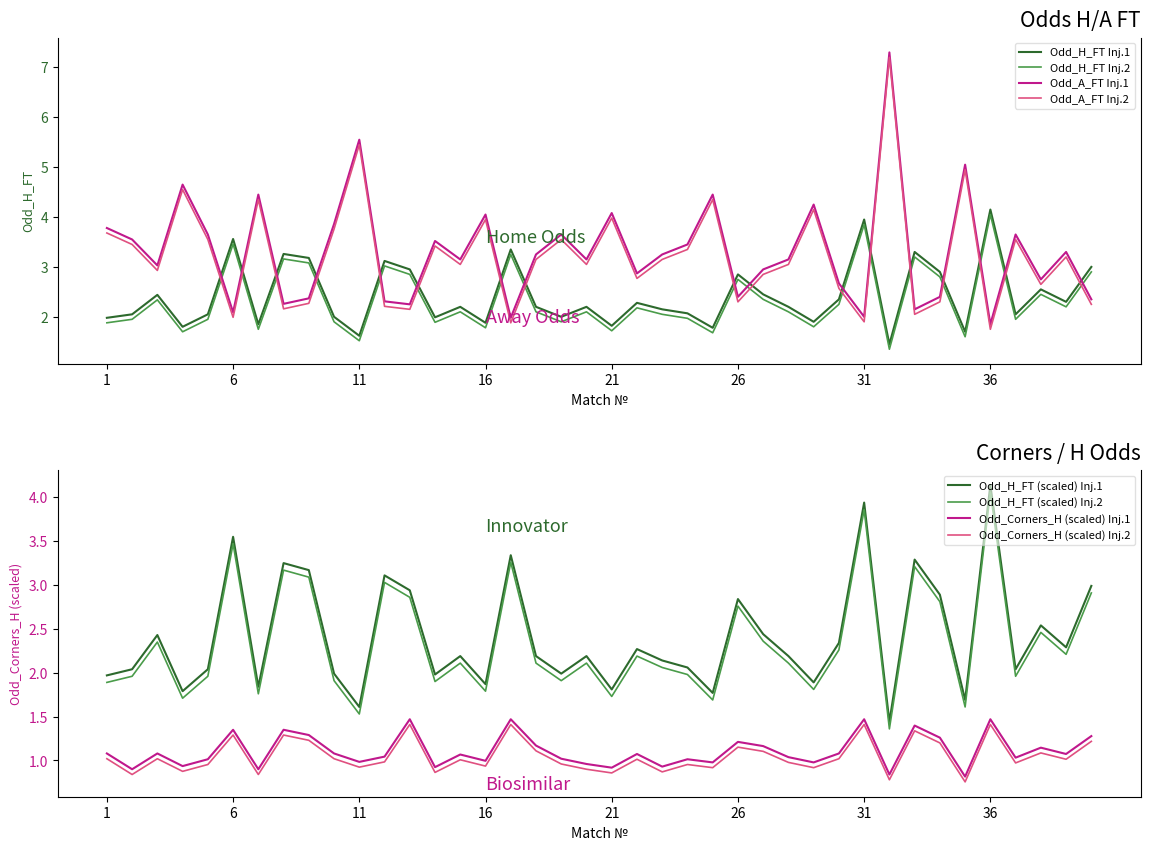

The Odd_H_FT series shows 3.6 at 37. True or false?

False